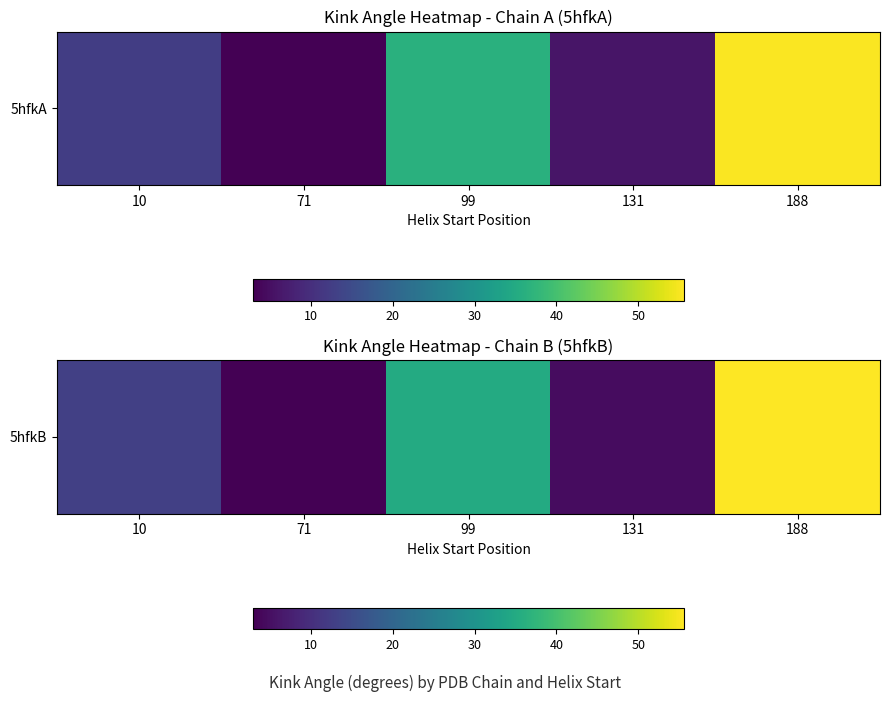

What is the difference between the maximum and minimum values?

52.6